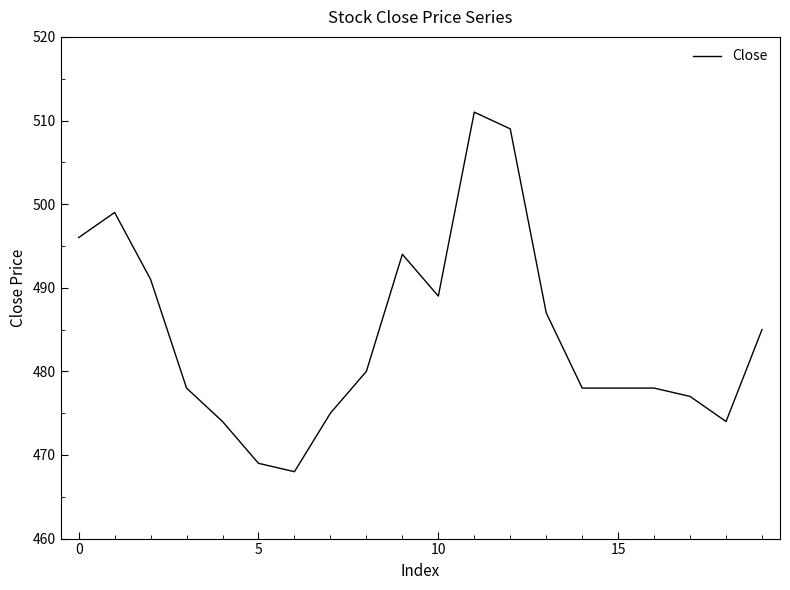

What is the smallest value displayed?

468